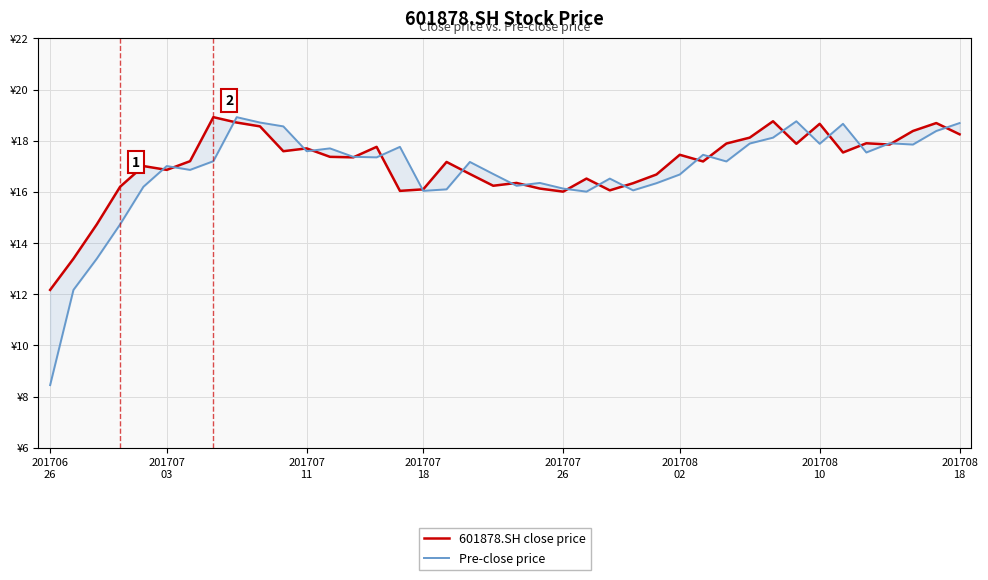

Does the chart have visible grid lines?

Yes